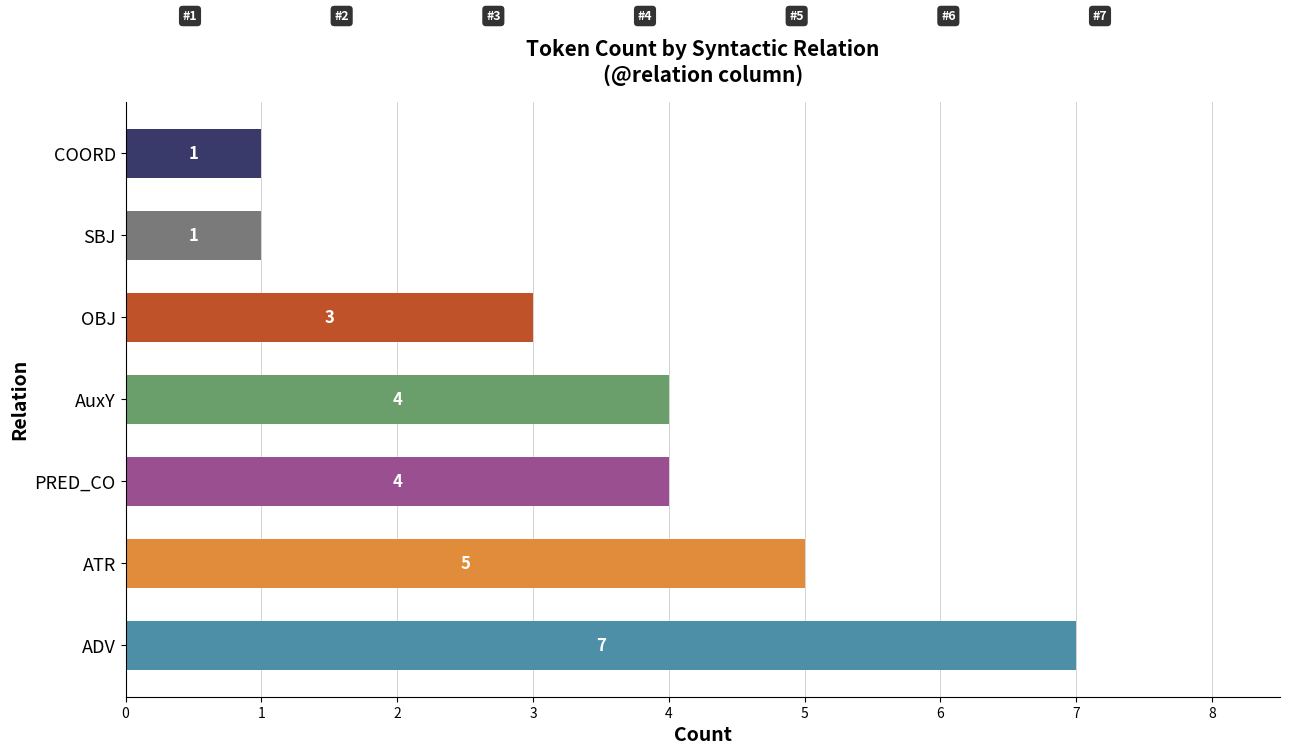

What is the average value?

4